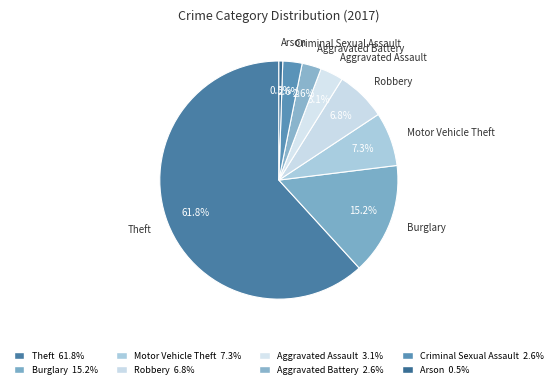

To the nearest percent, what percentage of the pie is Aggravated Assault?

3%